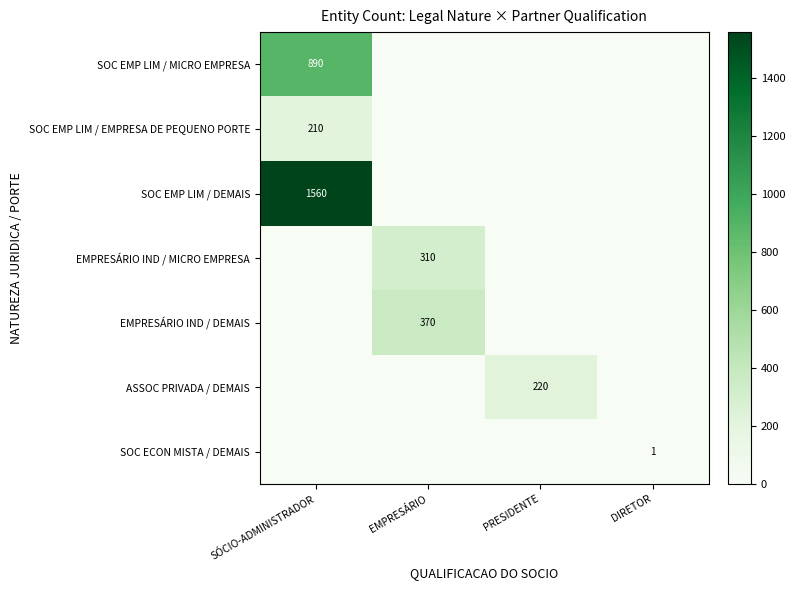

True or false: SOC EMP LIM / DEMAIS has a value of 1560 at SÓCIO-ADMINISTRADOR.

True